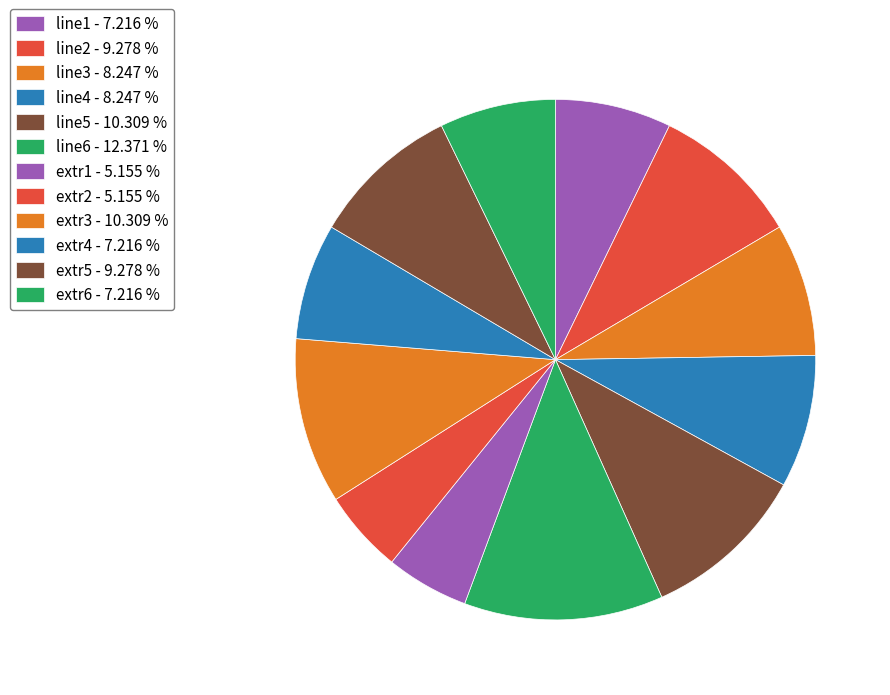

To the nearest percent, what is the difference between the line2 and extr1 slice percentages?

4%